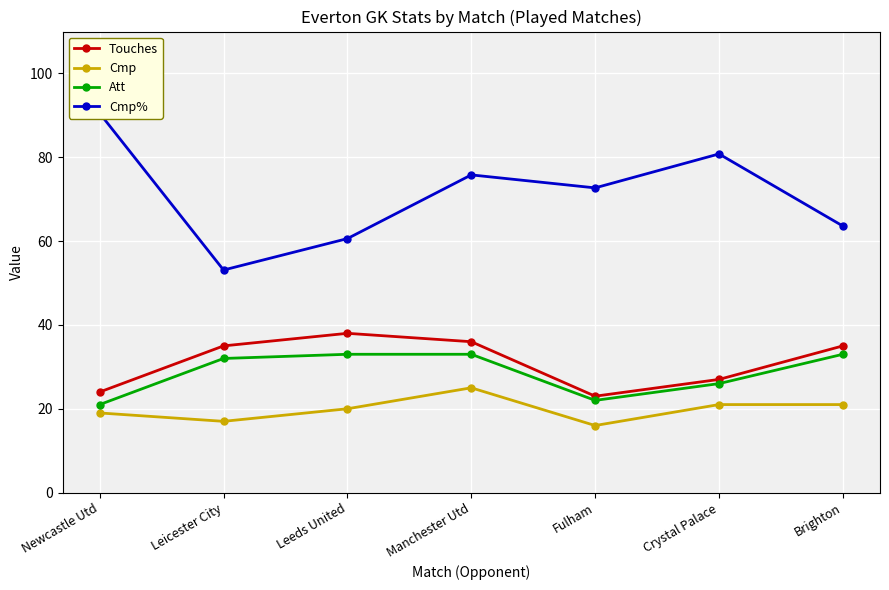

At which category is the sum across all series the highest?

Manchester Utd